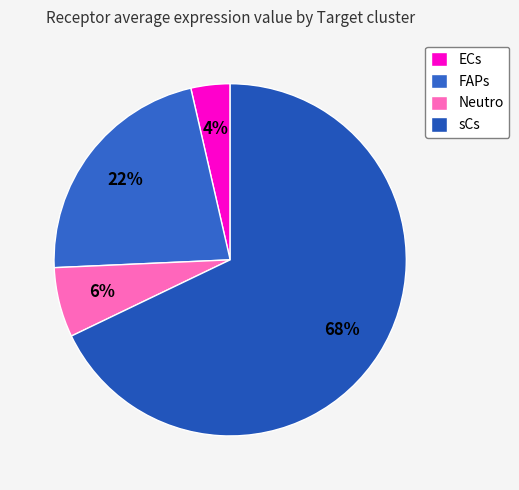

Which slice is the smallest?

ECs